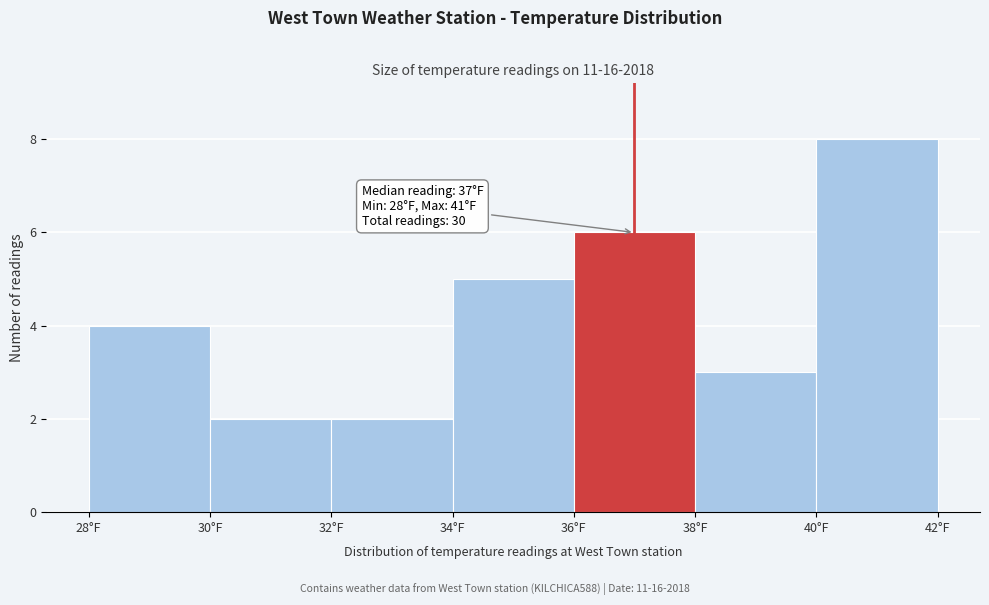

Which range on the x-axis has the tallest bar?

40 to 42